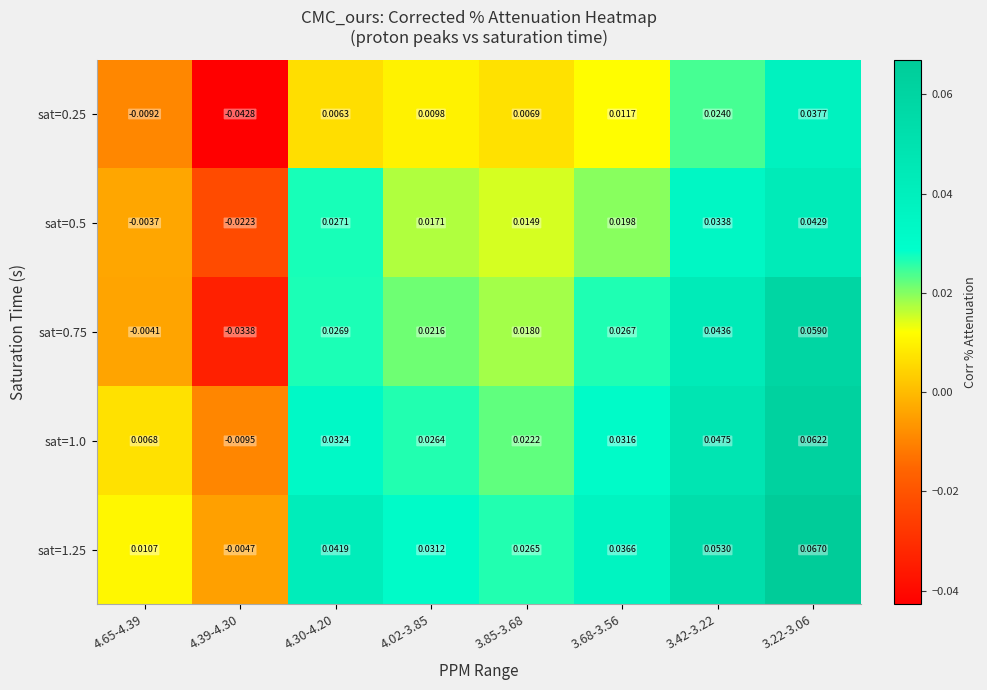

Between 4.39-4.30 and 3.22-3.06, which series saw the biggest shift?

sat=0.75